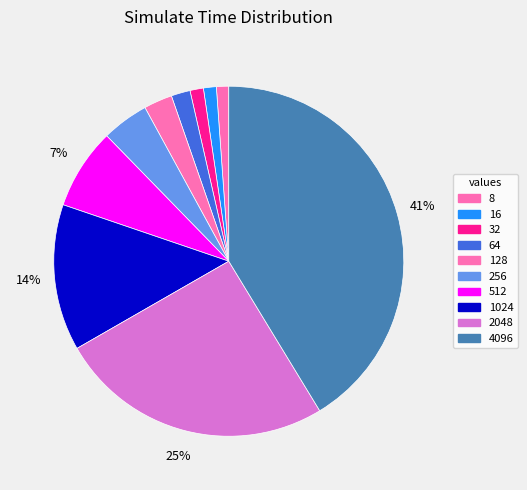

How many slices are in this pie chart?

10